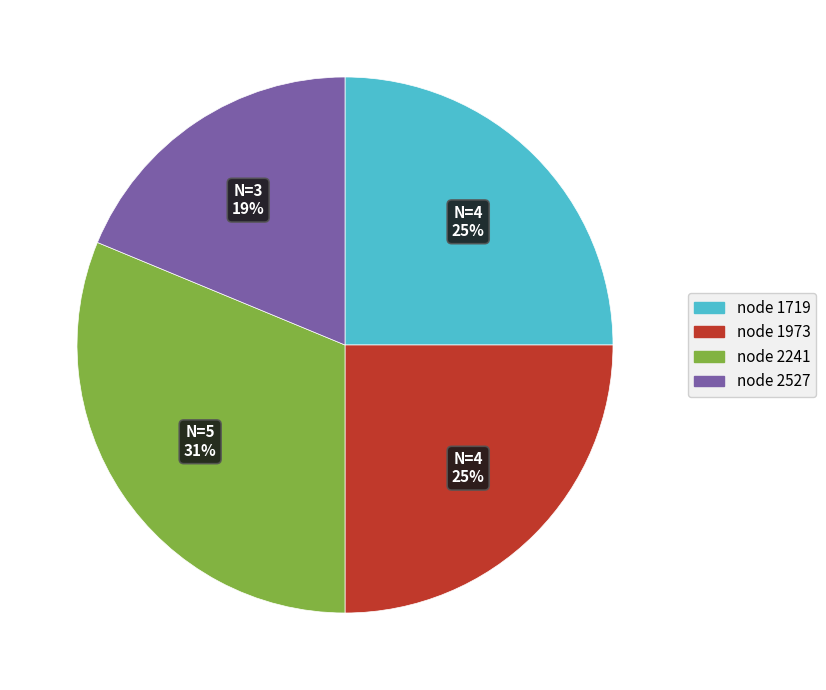

How many slices are in this pie chart?

4